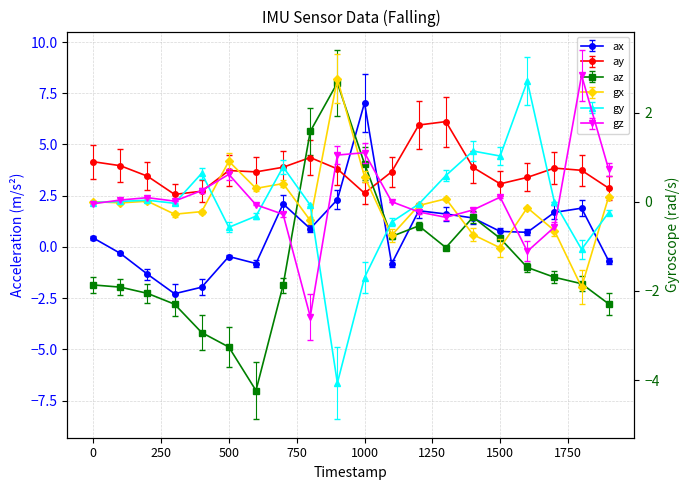

How many values in the gx series are below 0?

11